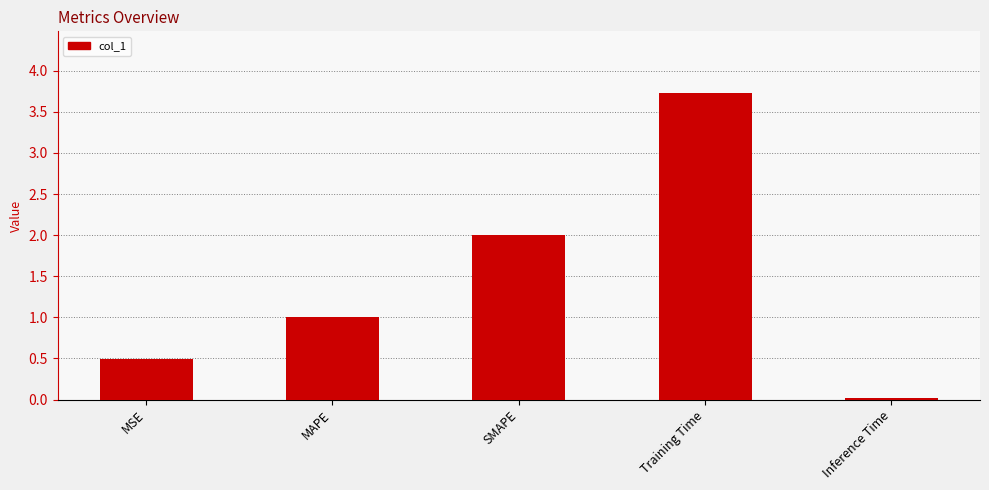

List the labels in order of value, largest first.

Training Time, SMAPE, MAPE, MSE, Inference Time